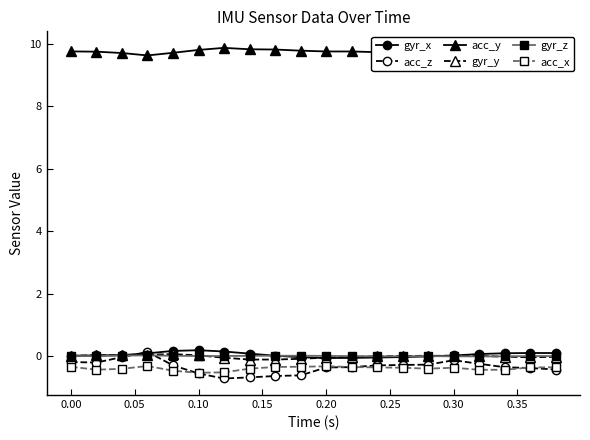

True or false: acc_y and gyr_y cross at least once.

False